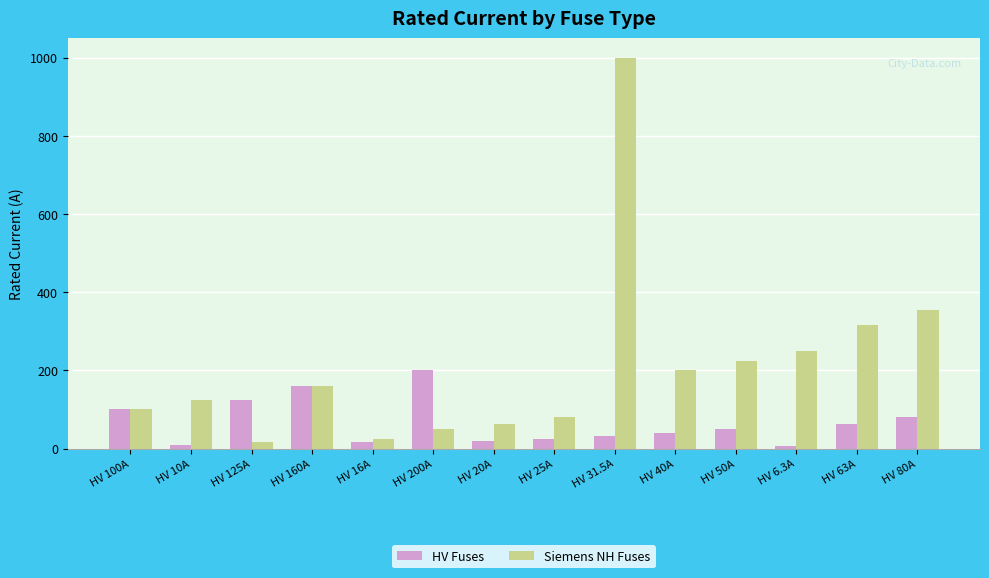

The Siemens NH Fuses series shows 16.0 at HV 125A. True or false?

True